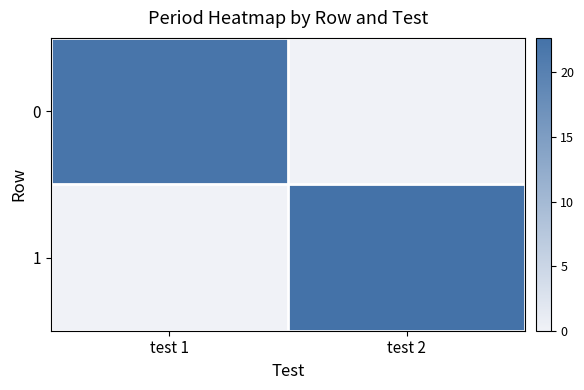

Which series has the widest spread of values?

1